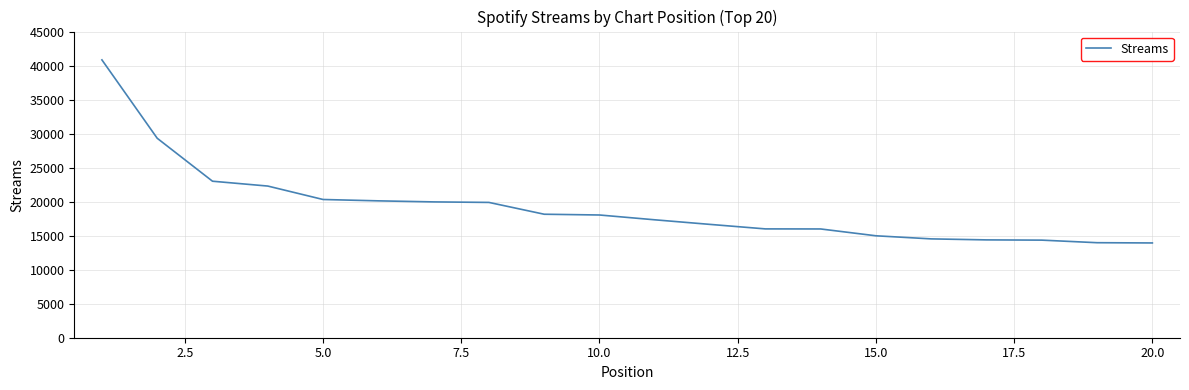

What is the difference between the maximum and minimum values?

26907